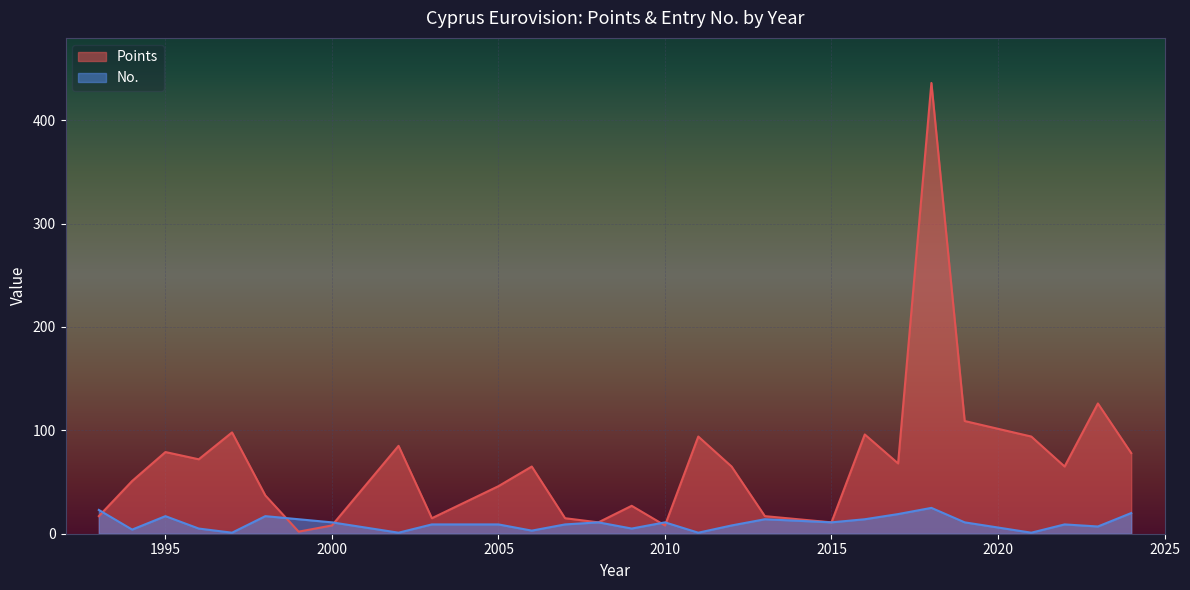

Which series has the largest total across all categories?

Points